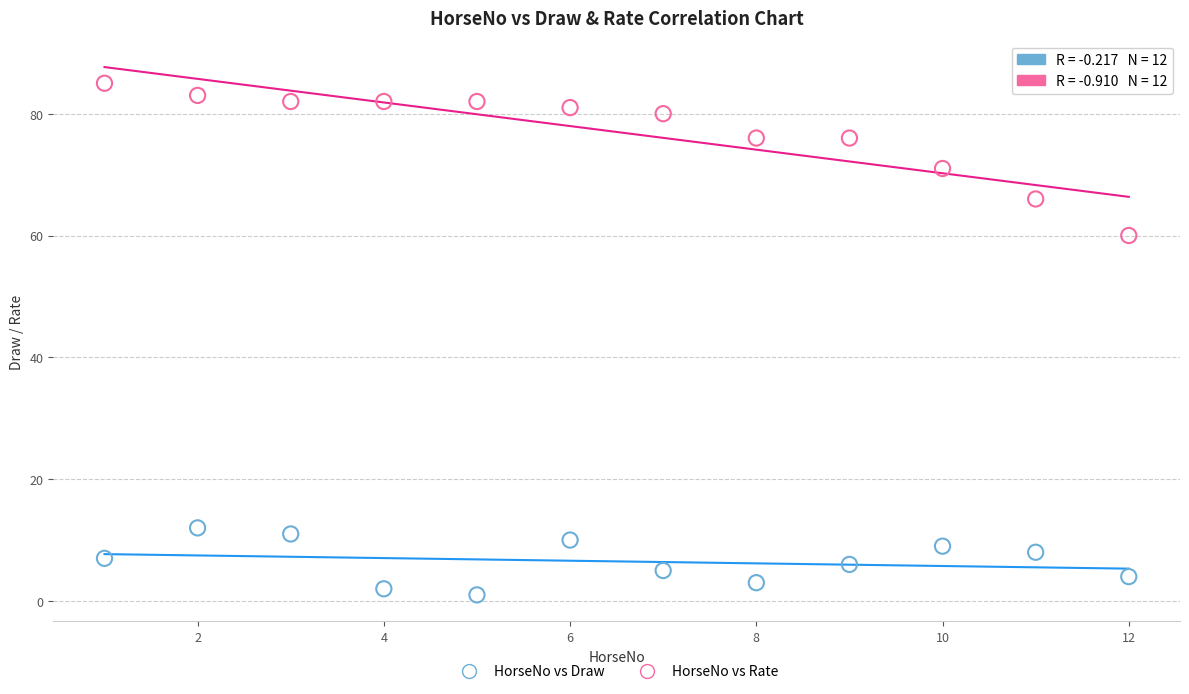

What are all the series names shown in the legend?

HorseNo vs Draw, HorseNo vs Rate